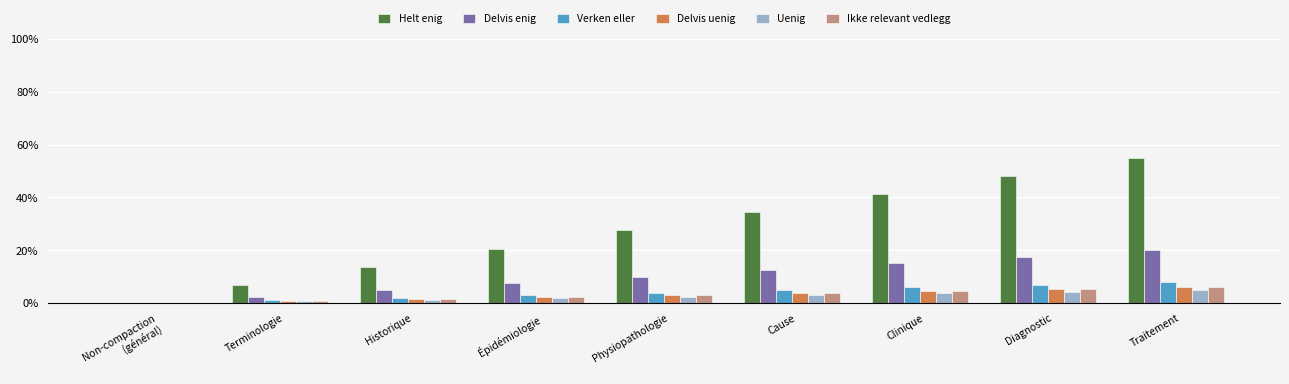

What are all the series names shown in the legend?

Helt enig, Delvis enig, Verken eller, Delvis uenig, Uenig, Ikke relevant vedlegg